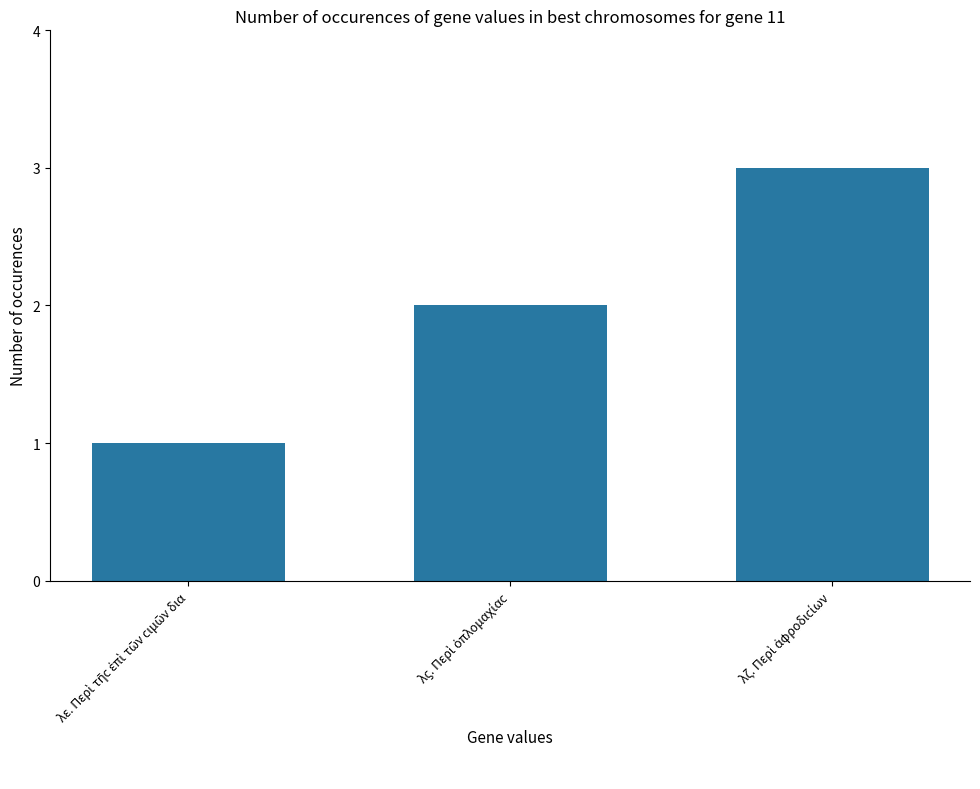

How many data points are less than 2?

1